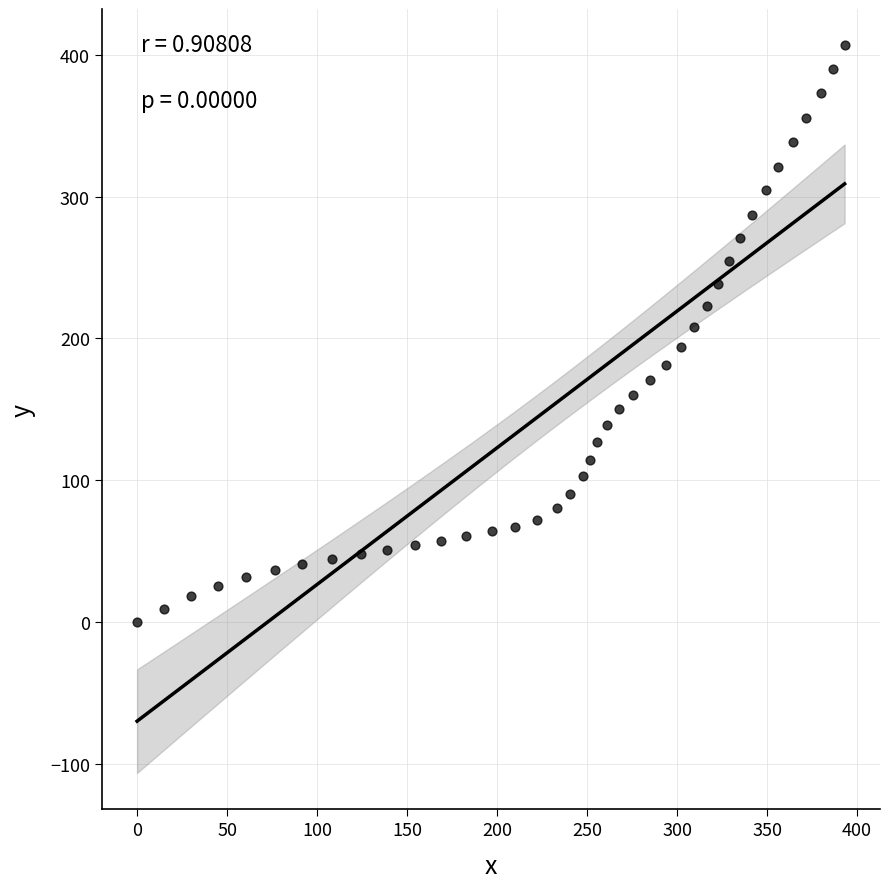

What is the range of Y values (max minus min)?

406.7